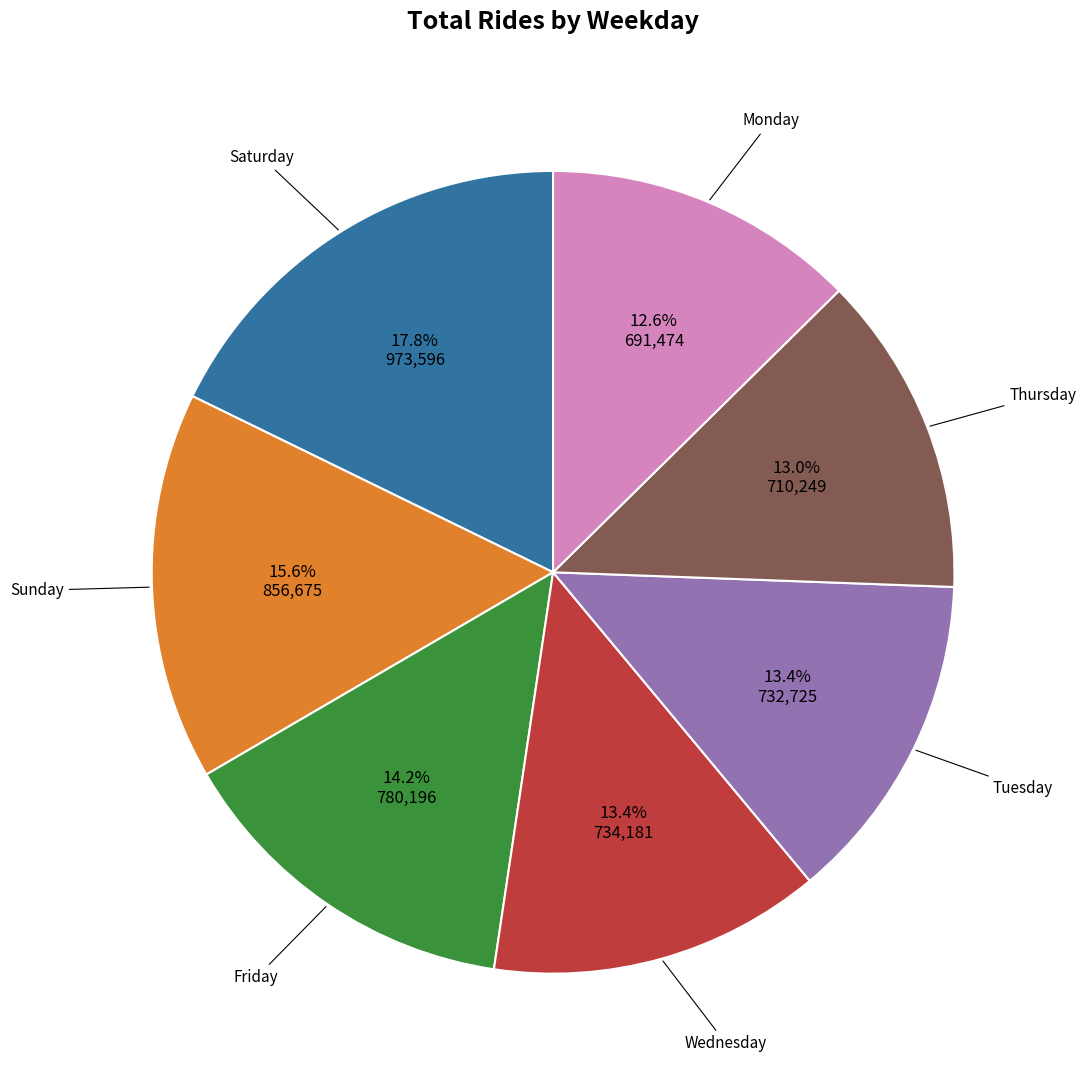

To the nearest percent, what is the difference between the largest and smallest slice percentages?

5%